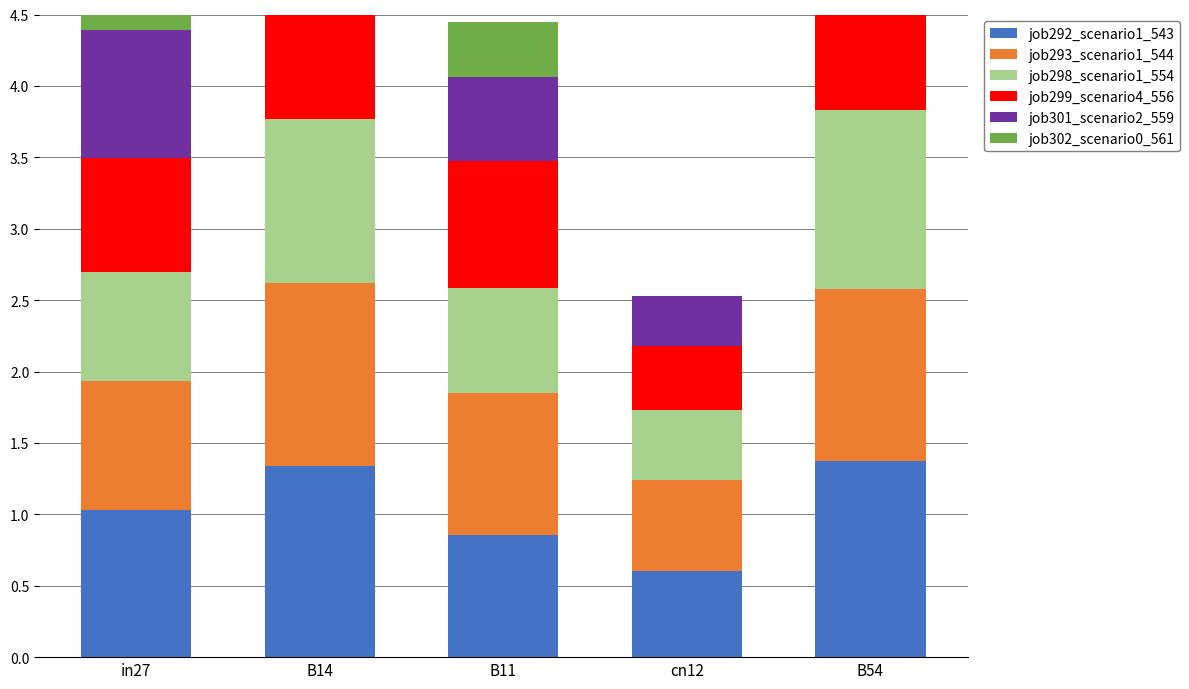

The value of job302_scenario0_561 at cn12 is 0.5. True or false?

False